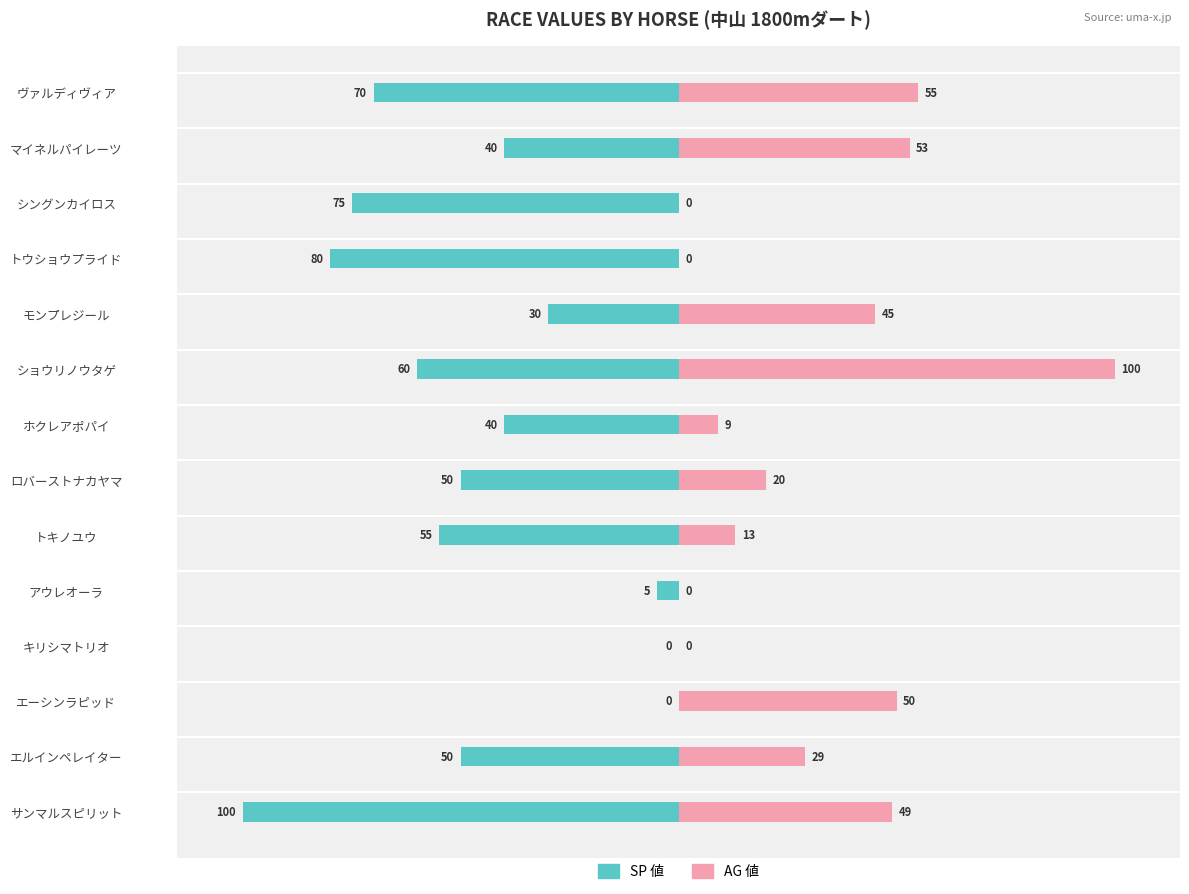

What is the total value across all series at ロバーストナカヤマ?

-30